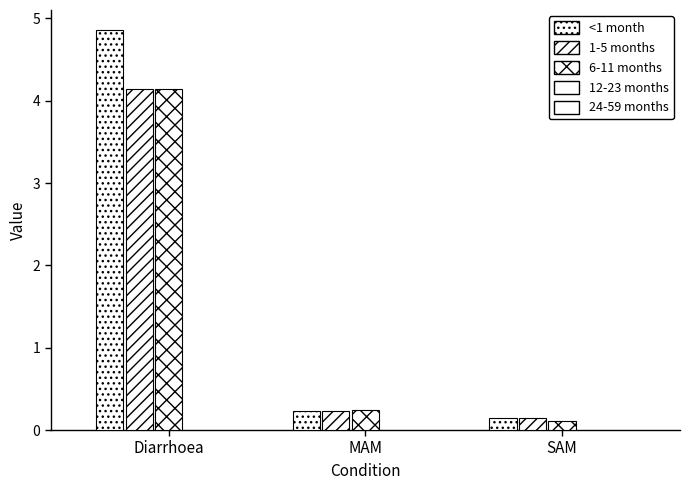

How many categories are shown in the chart?

3